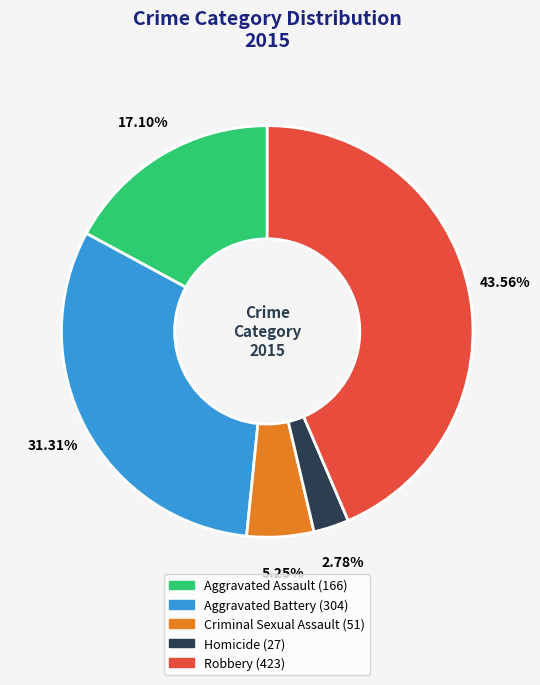

Between Homicide and Robbery, which is larger?

Robbery